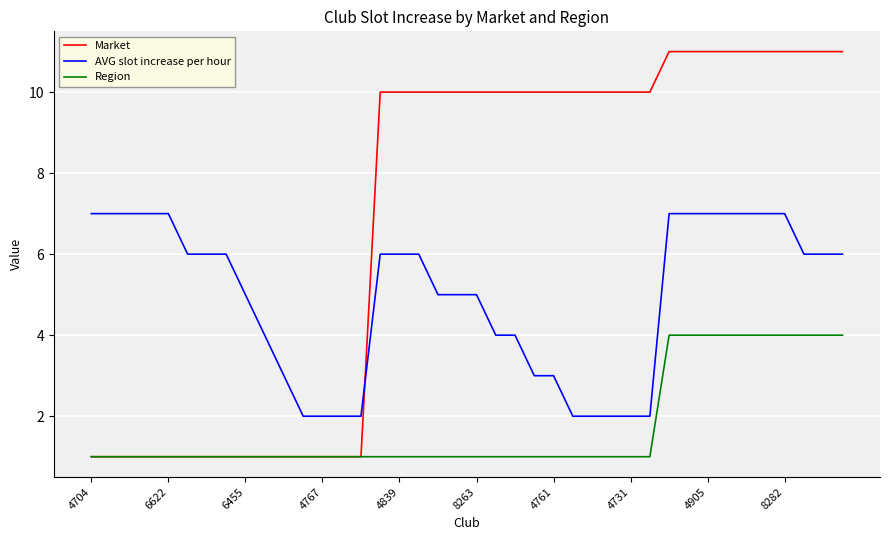

Which series has the largest range (max minus min)?

Market